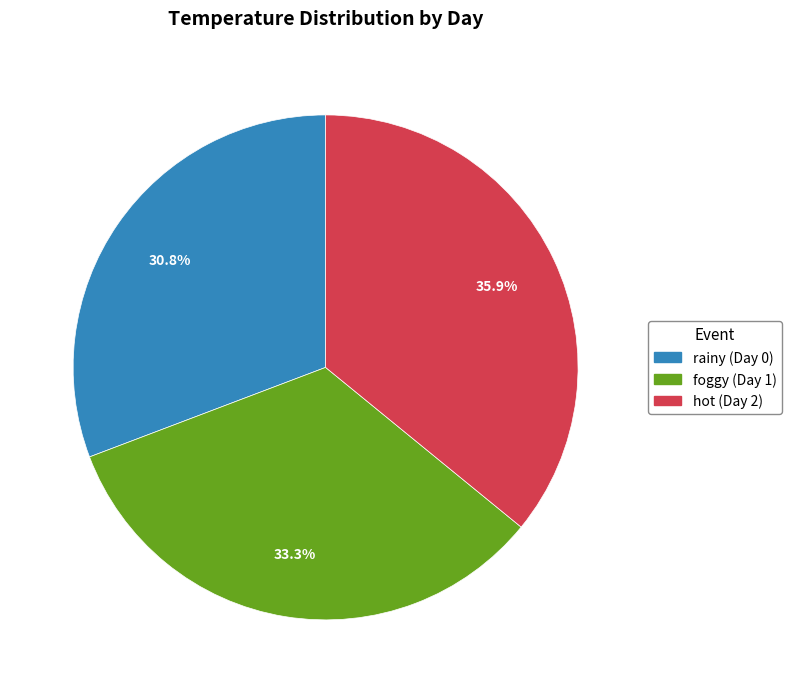

Is there a majority slice in this chart?

No